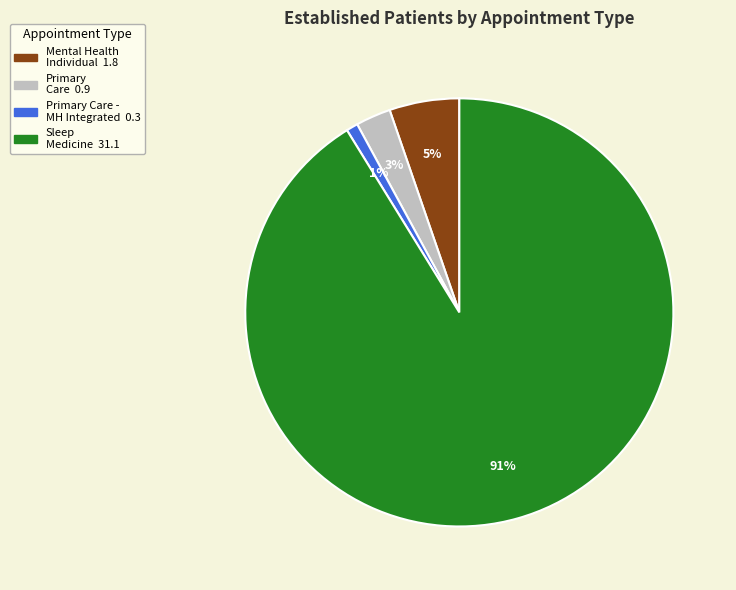

How many slices are in this pie chart?

4